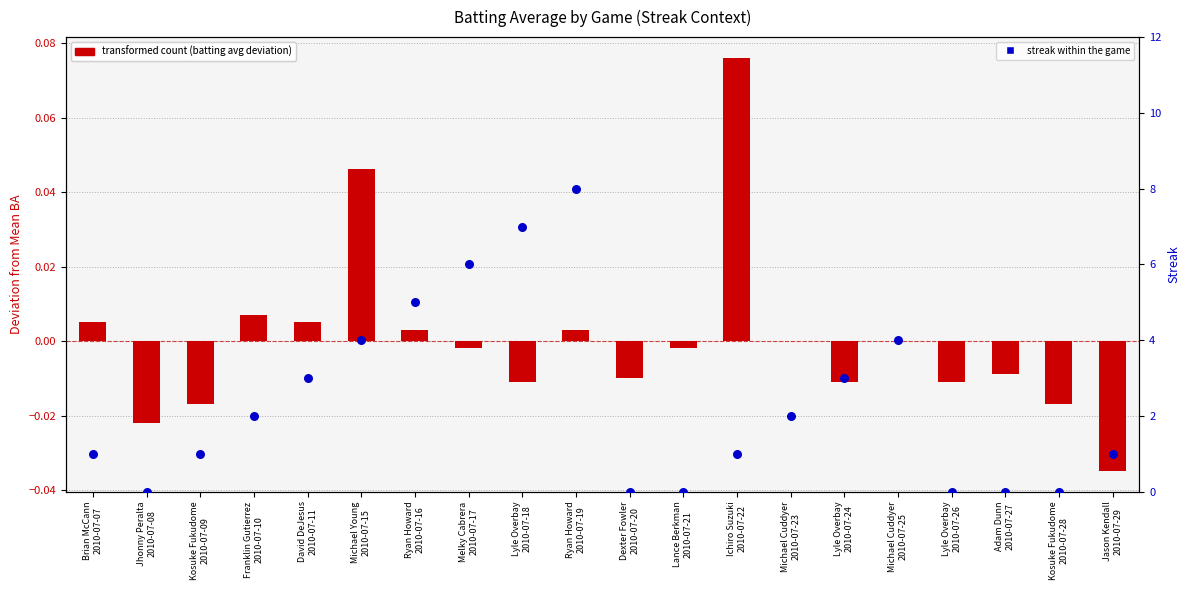

Which series contains the lowest Y value?

Batting Average (deviation from mean)